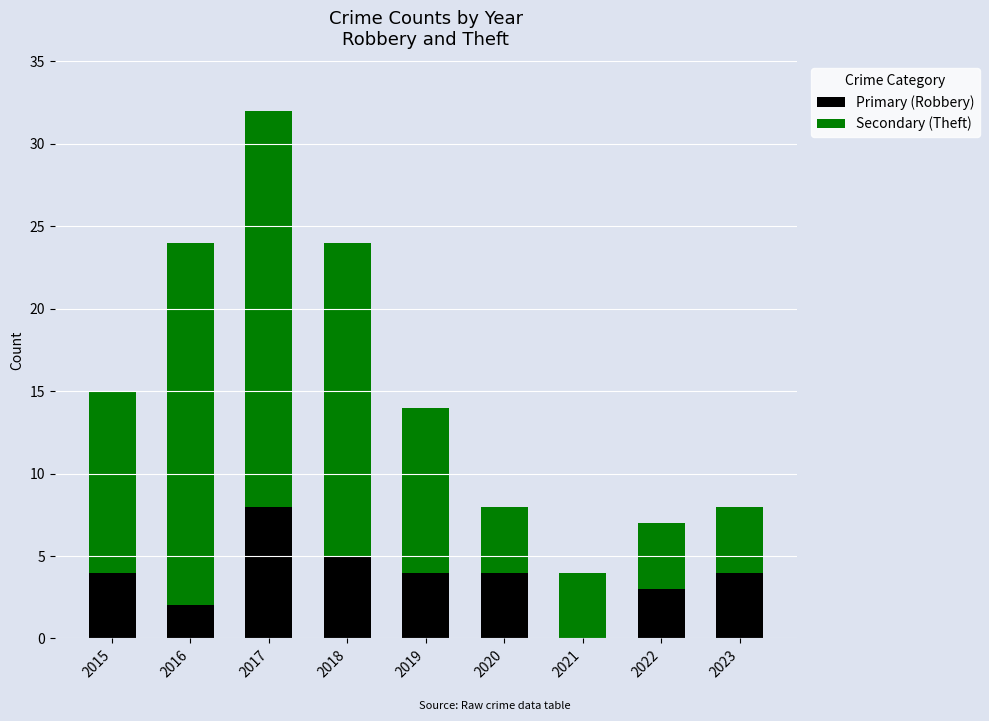

At which label does Primary (Robbery) reach its peak?

2017